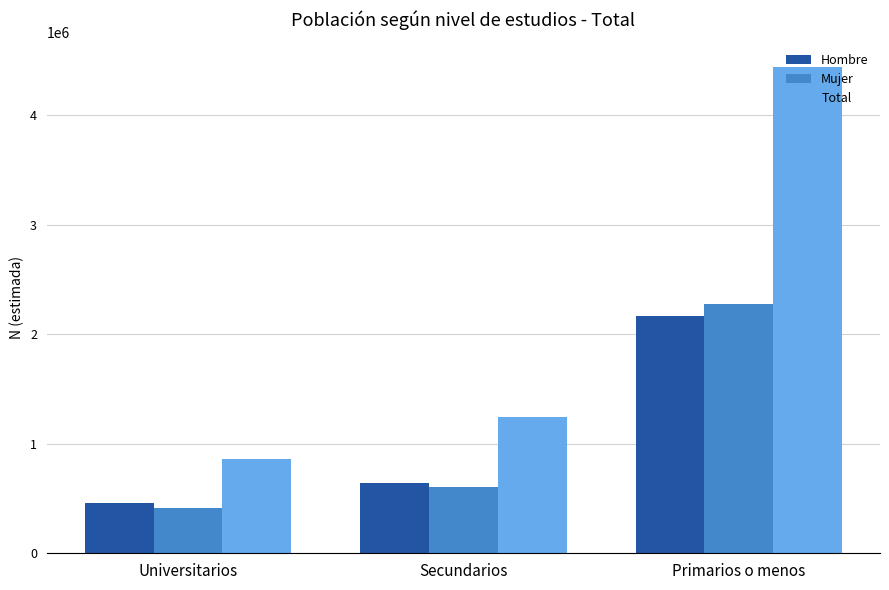

What is the value of the Mujer bar at the 1st from the left?

408897